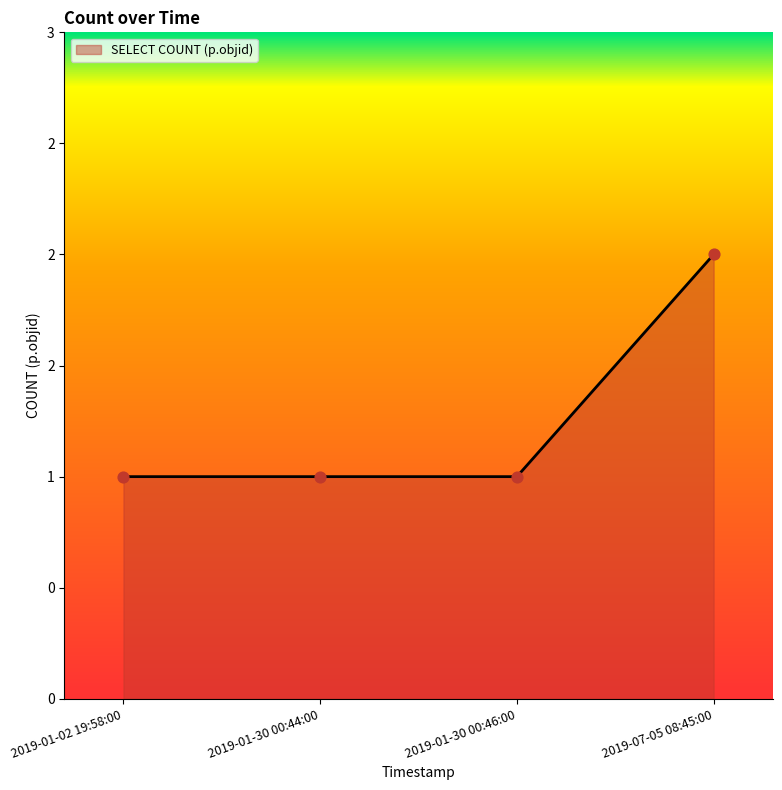

Does the chart have visible grid lines?

No